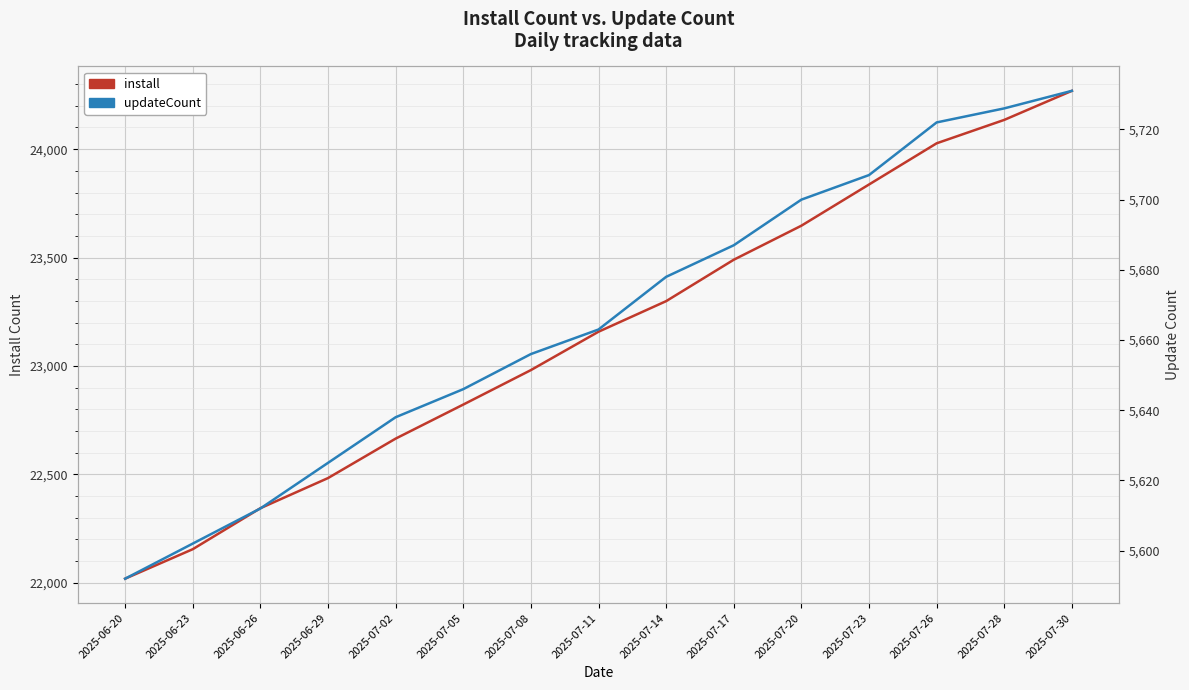

What is the difference between the maximum and minimum values in the install series?

2250